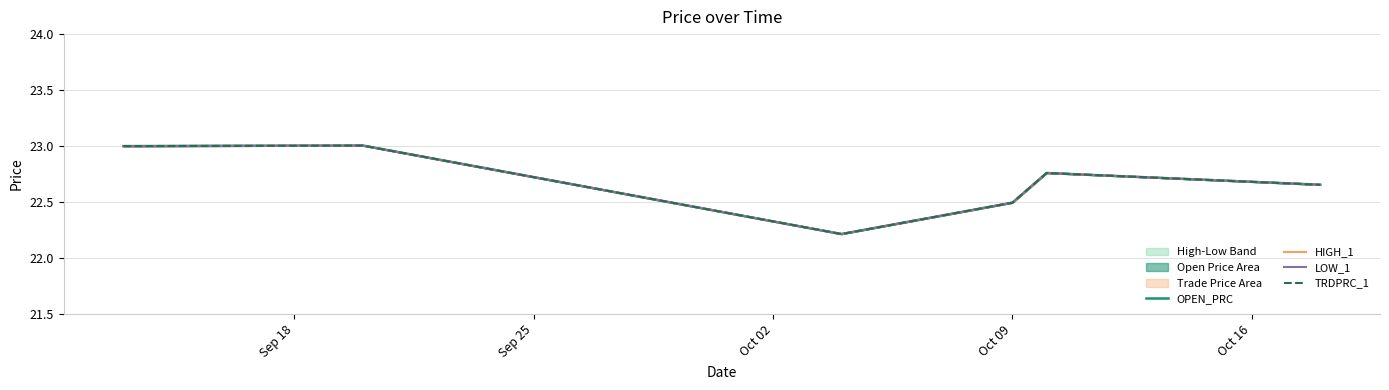

At which category does HIGH_1 reach its first local valley?

Oct 02